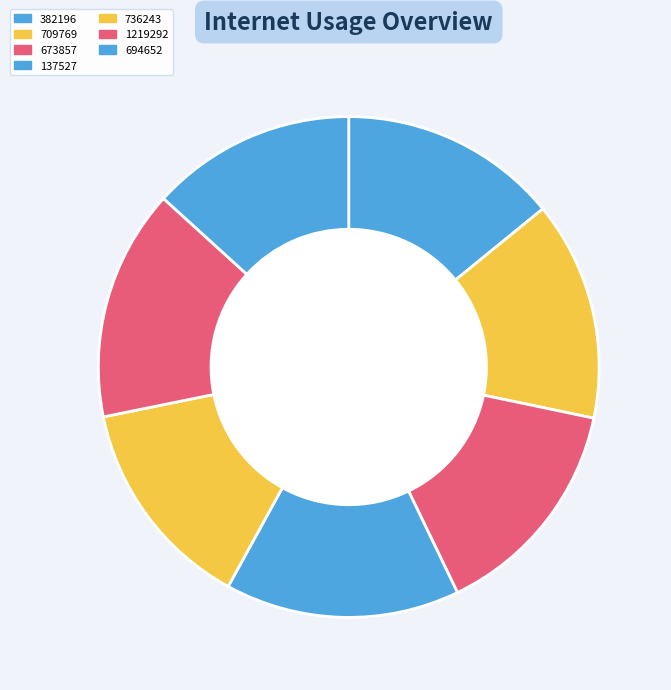

Rank the categories by value from highest to lowest.

137527, 1219292, 673857, 709769, 382196, 736243, 694652